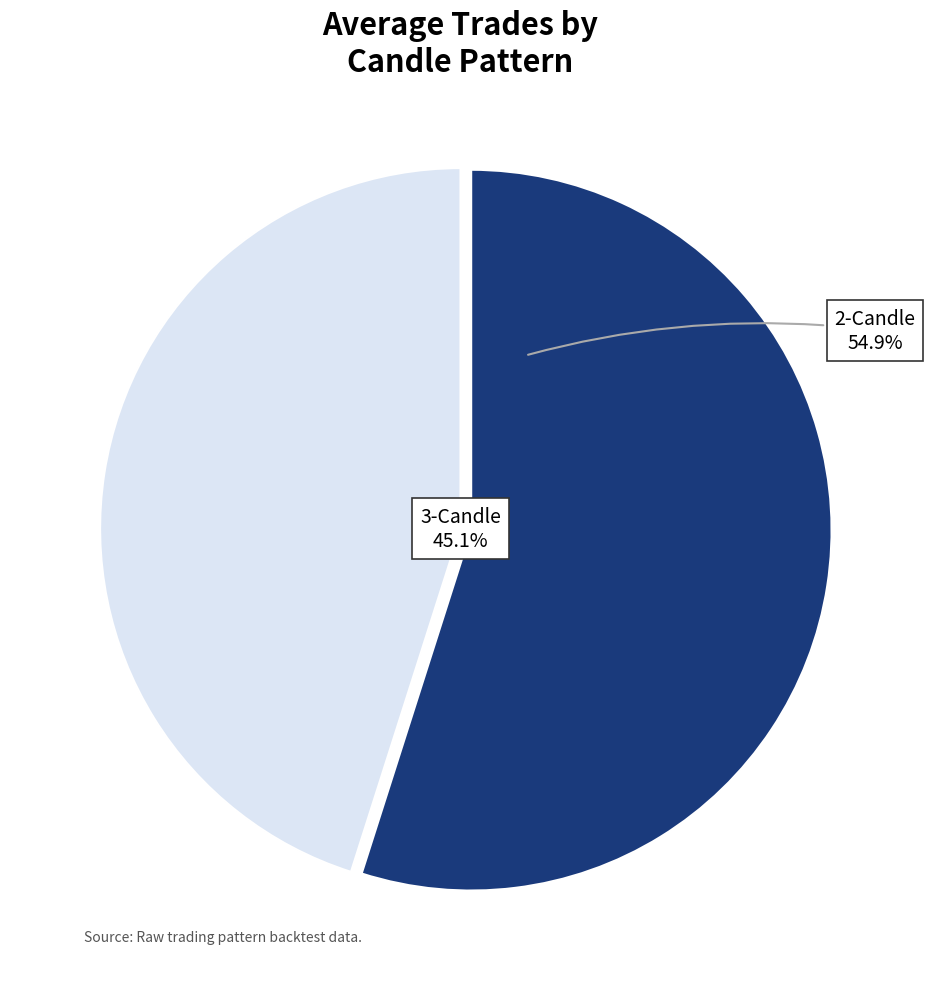

What portion of the pie excludes 2-Candle?

45.1%